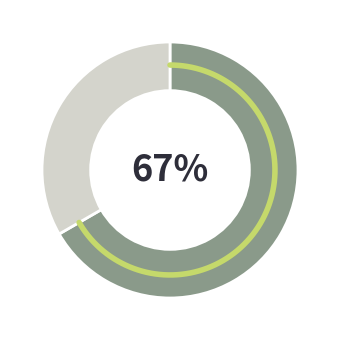

What percentage is the DBZ Vengeance Booster slice, to the nearest percent?

33%